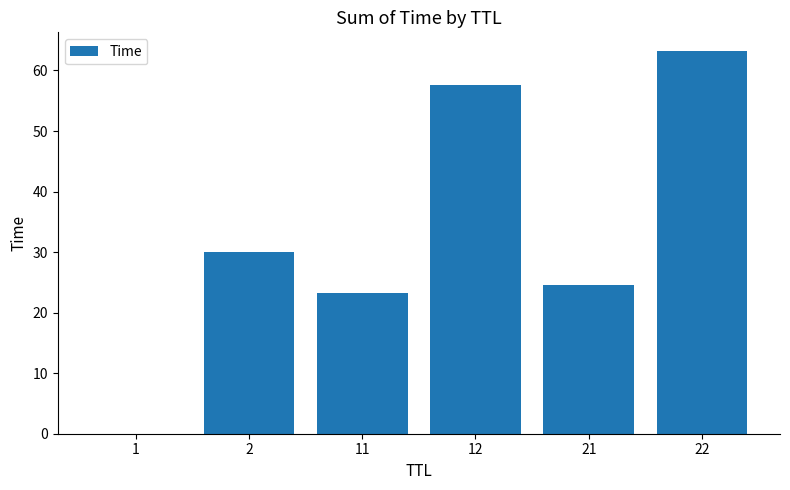

Which category has the highest value across all series?

22